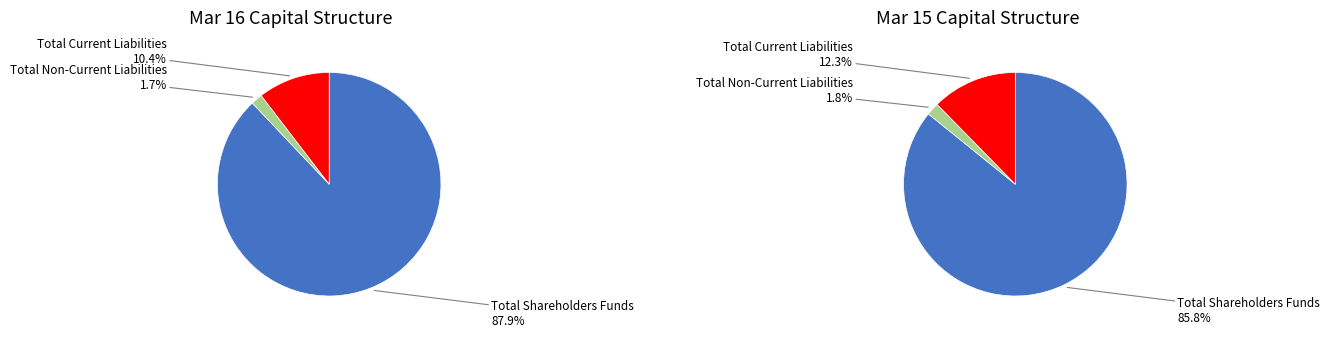

To the nearest percent, what portion does Total Non-Current Liabilities represent?

2%